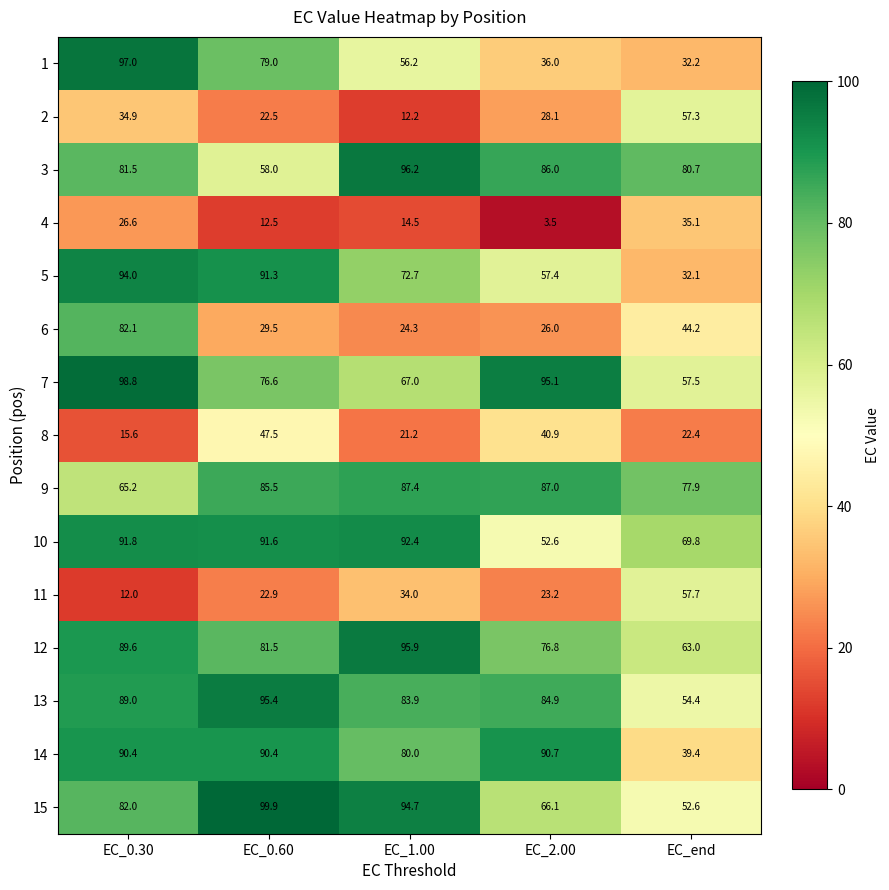

What is the difference between the 10 values at EC_0.30 and EC_2.00?

39.2